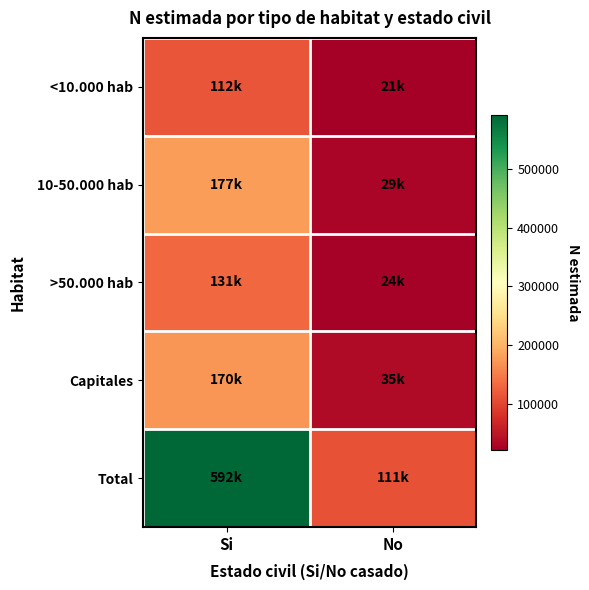

Reading left to right, transcribe all the data shown in this chart.

<10.000 hab: Si=112643	No=21064
10-50.000 hab: Si=177666	No=29581
>50.000 hab: Si=131177	No=24820
Capitales: Si=170789	No=35730
Total: Si=592276	No=111194